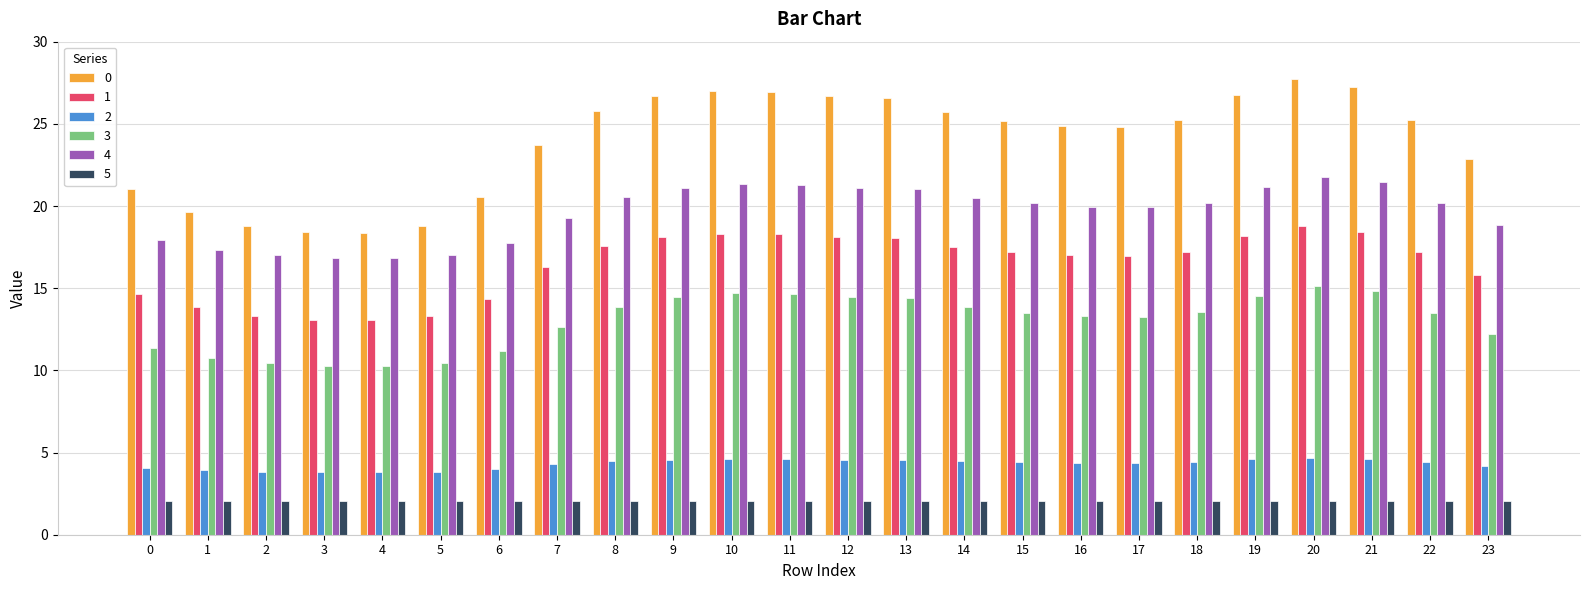

What is the greatest value displayed?

27.7